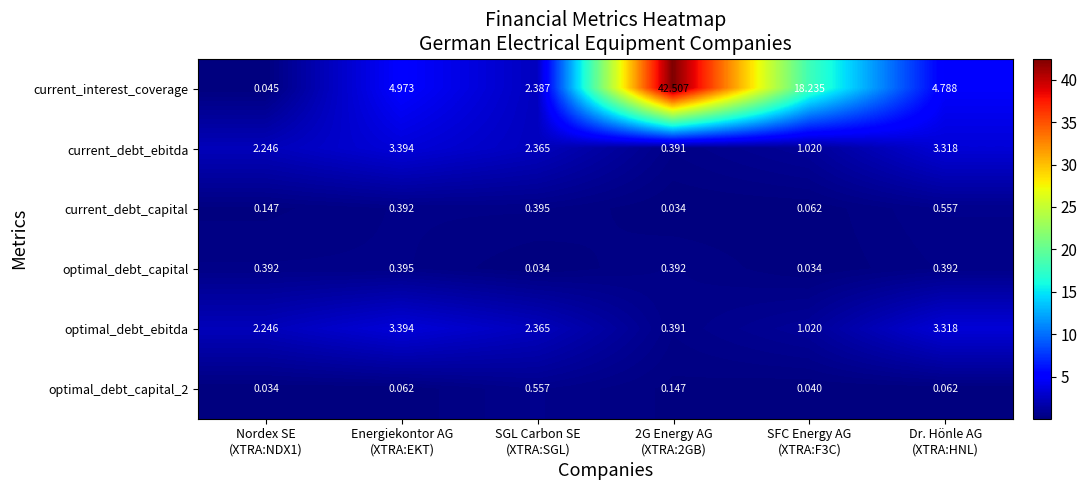

How many data points does each series have?

6